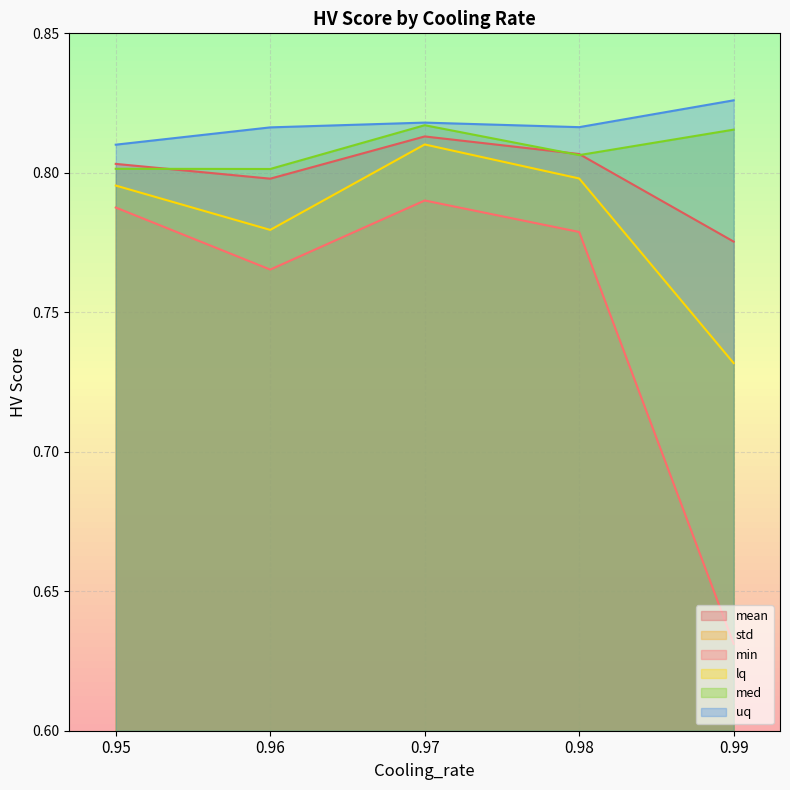

Is it true that uq equals 0.3 at 0.99?

False